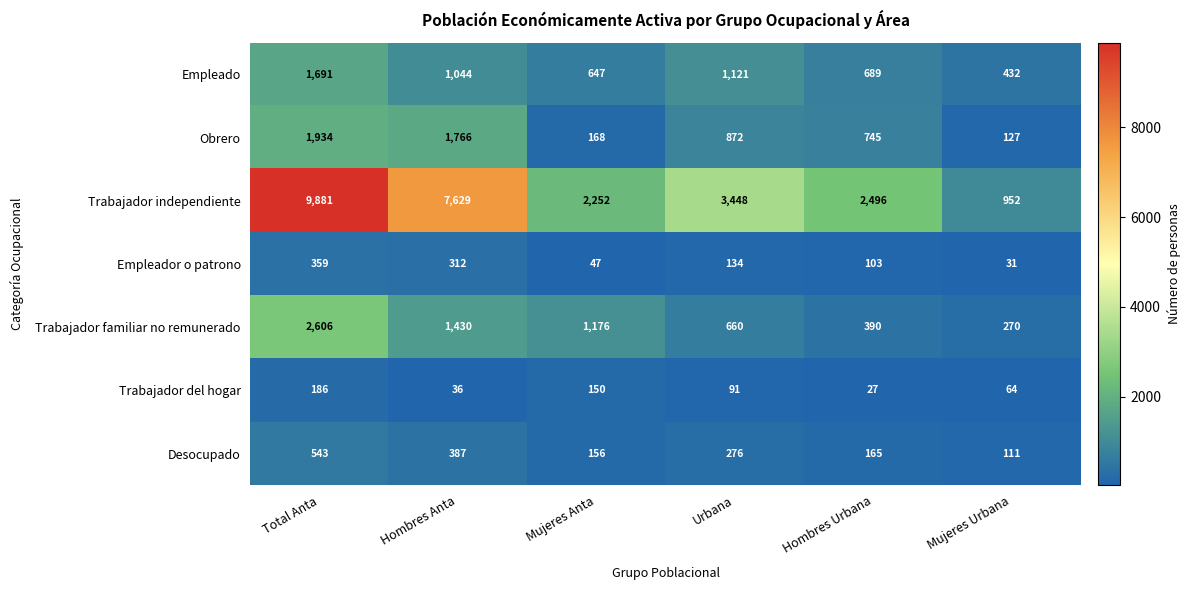

True or false: Trabajador del hogar has a value of 186 at Total Anta.

True